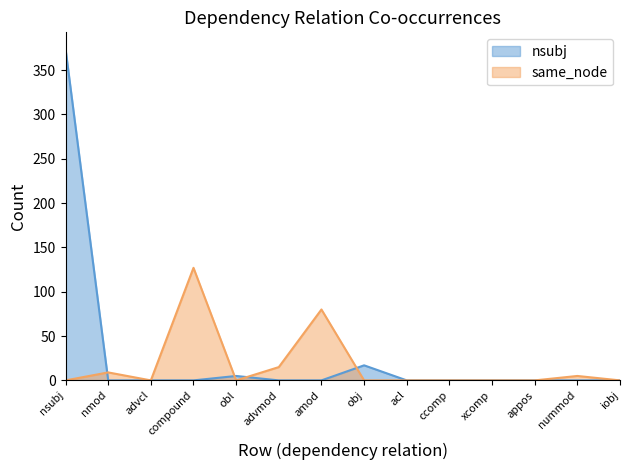

At which category does the chart reach its peak across all series?

nsubj